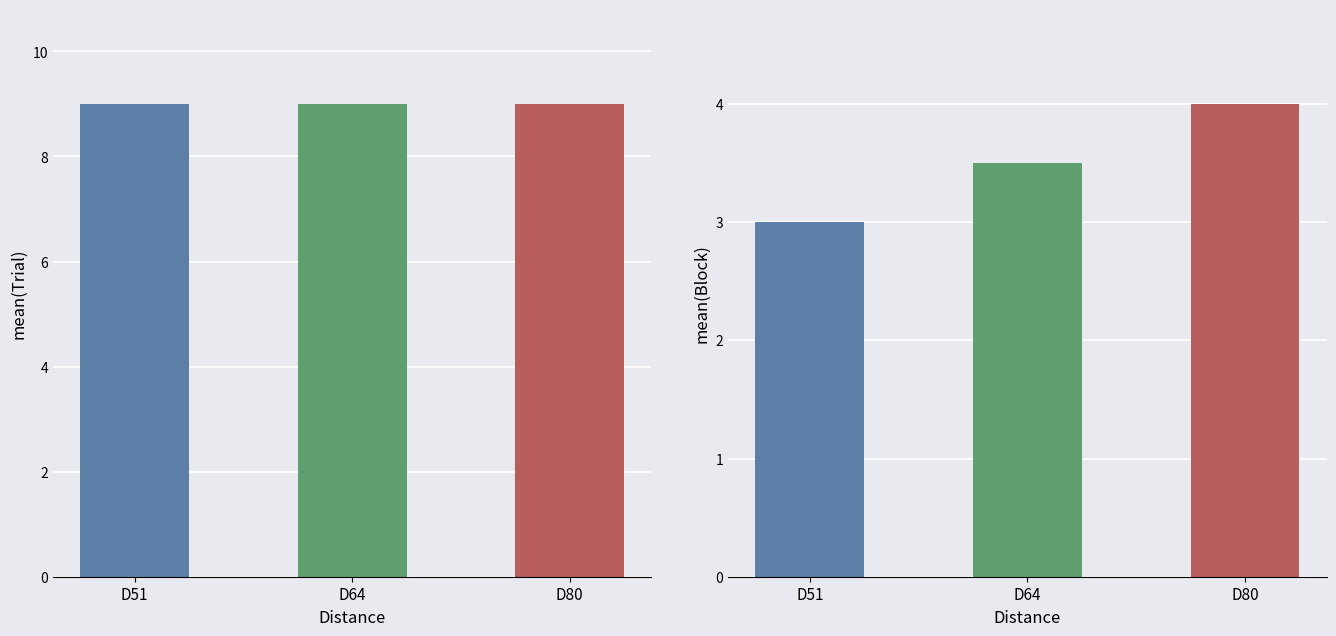

At which category is the sum across all series the highest?

D80